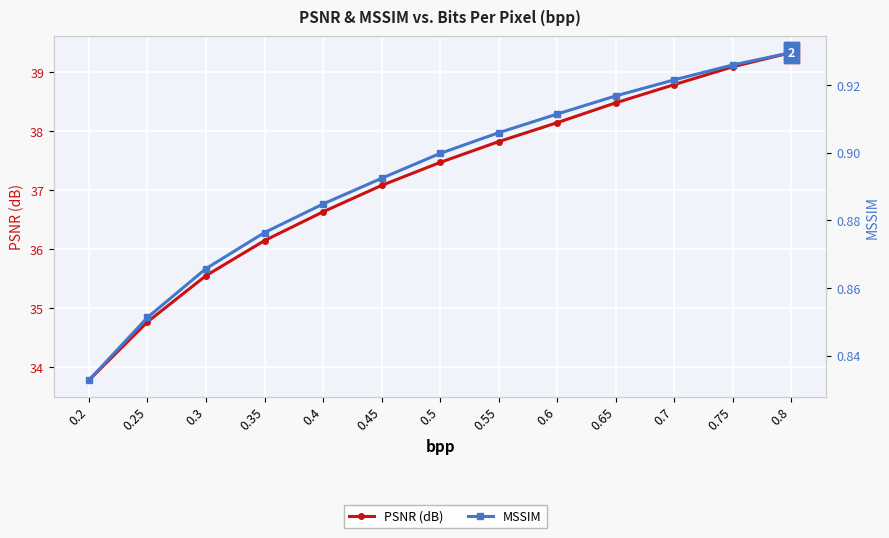

At 0.6, list the series in order from largest to smallest.

PSNR (dB), MSSIM